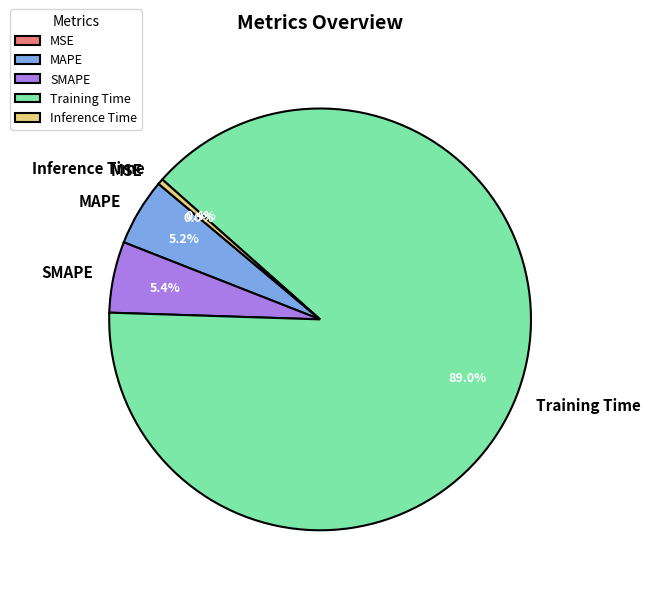

How many segments does this pie chart have?

5